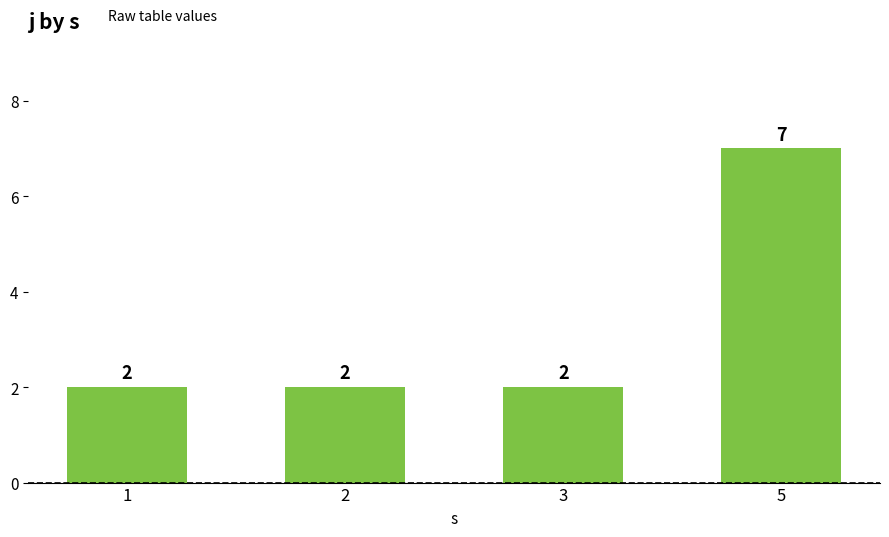

What is the value of the 3rd bar from the left?

2